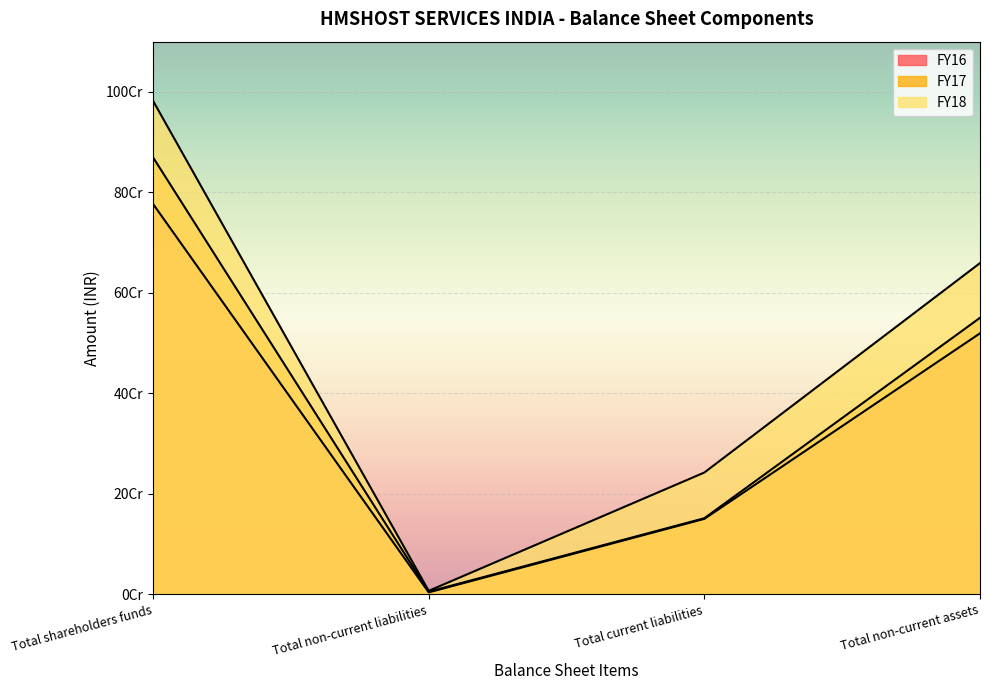

What is the greatest value displayed?

982162639